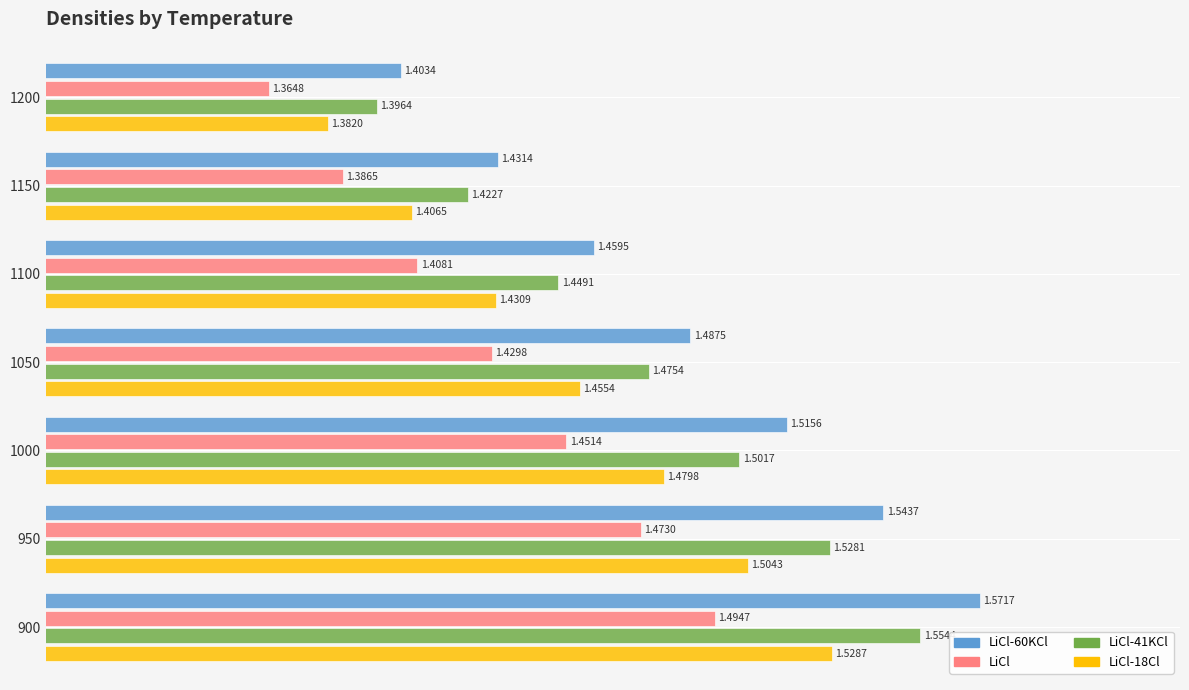

Which series has the largest total across all categories?

LiCl-60KCl